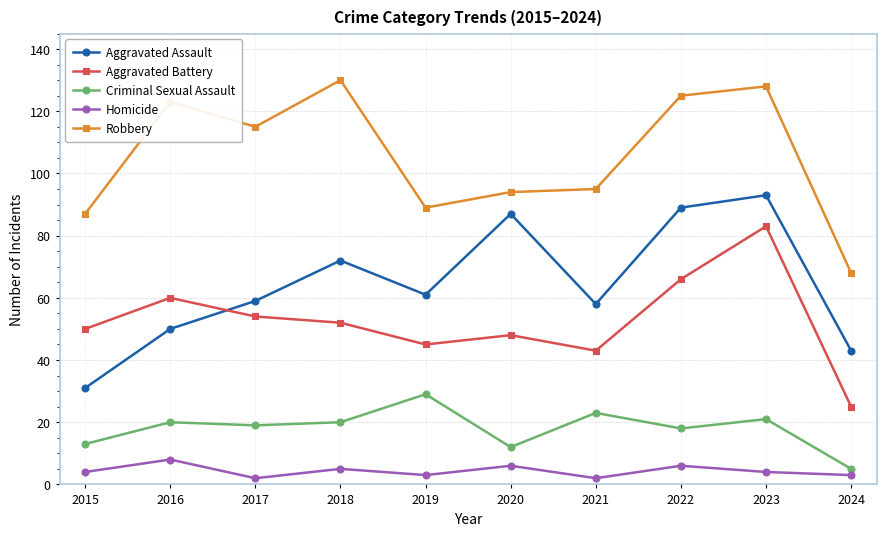

What is the highest value of the Aggravated Battery series?

83